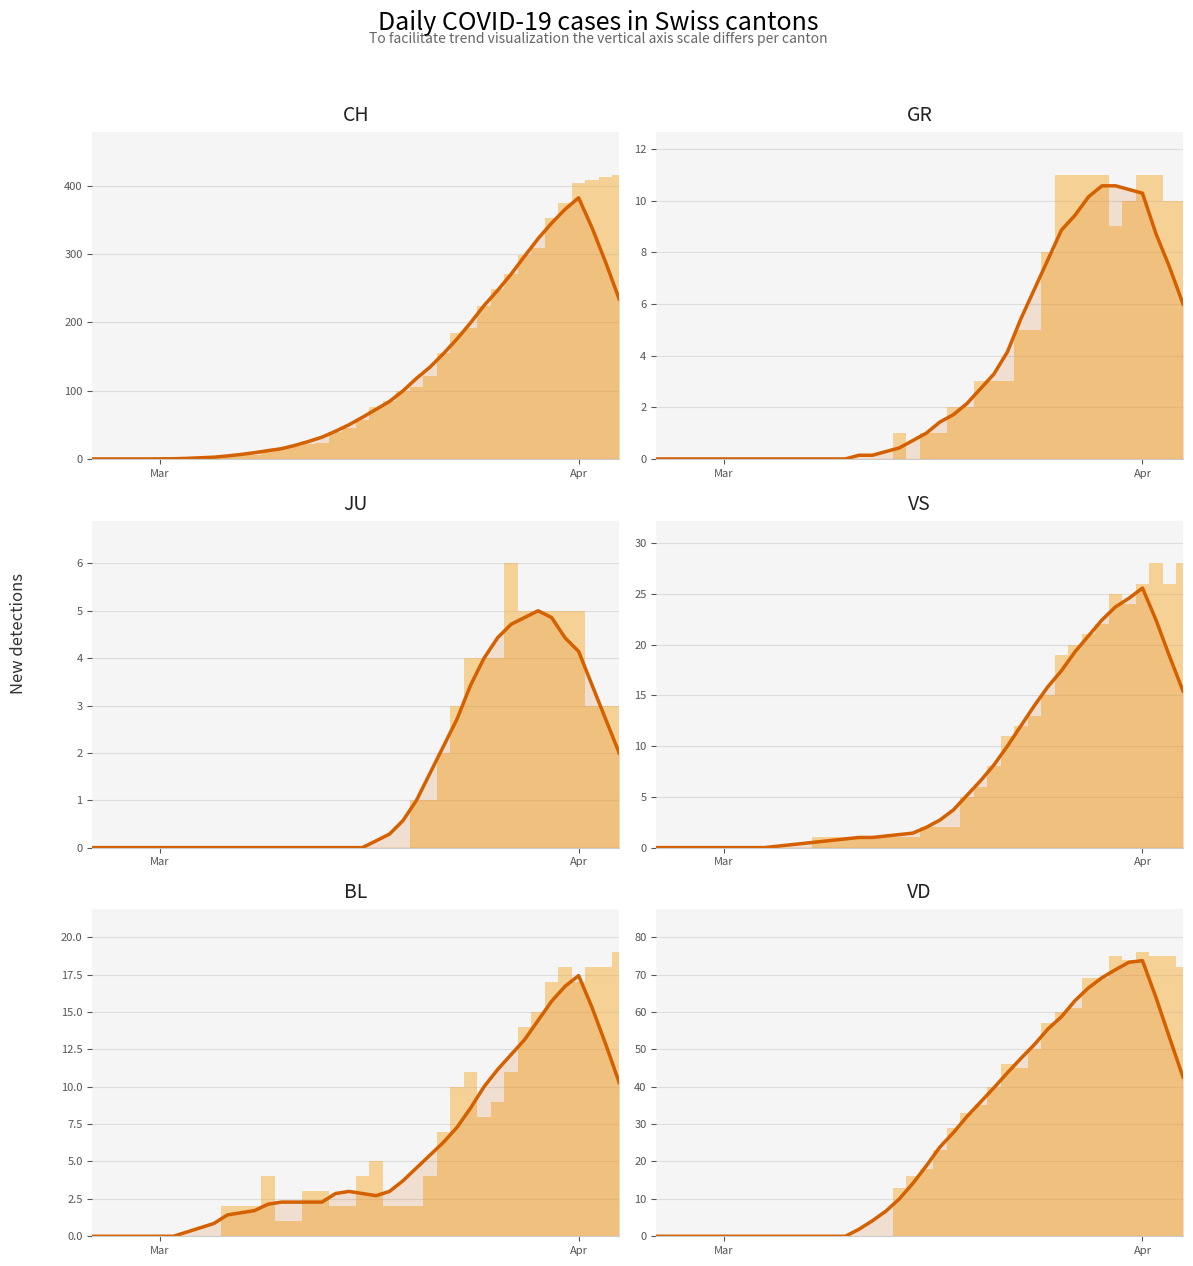

How many groups of bars are there?

40